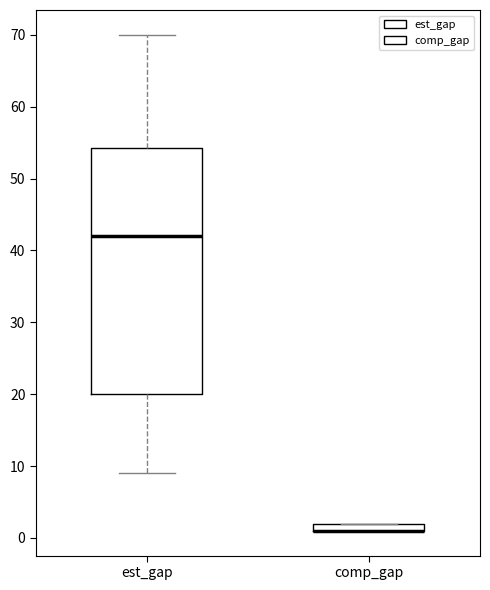

Which box is the tallest, from its lower edge to its upper edge?

est_gap